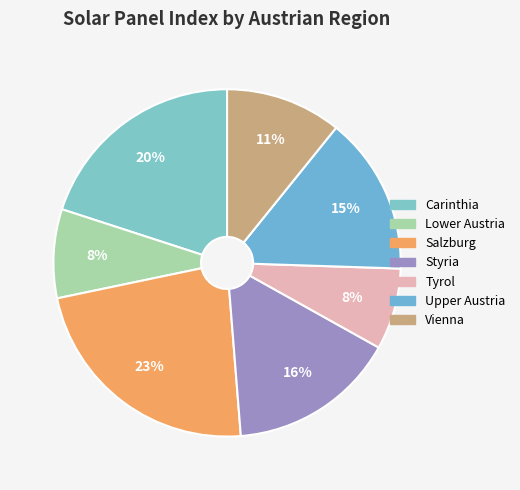

To the nearest percent, what is the combined percentage of Lower Austria and Salzburg?

31%